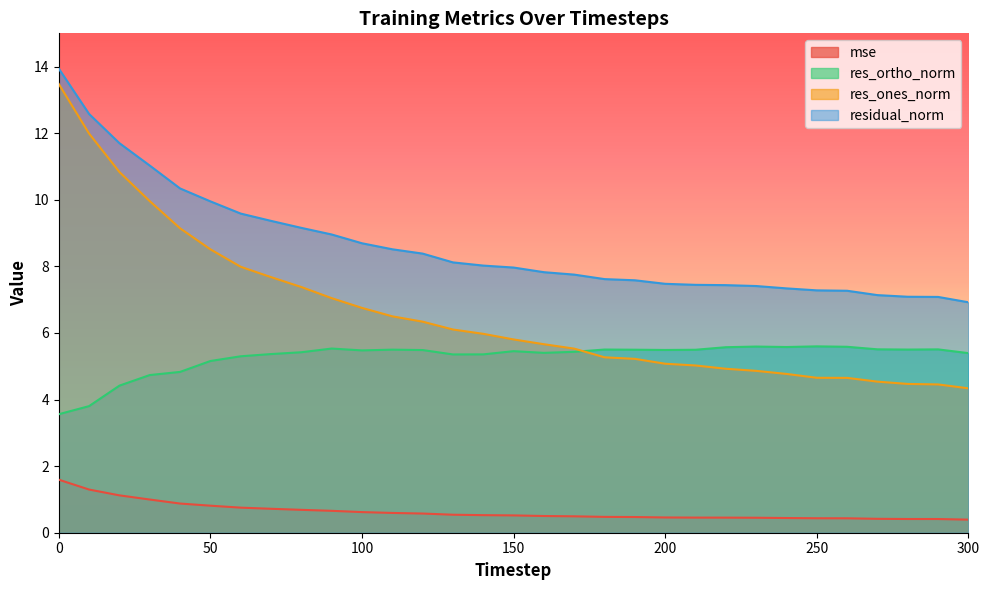

What is the value of the mse point at the 18th from the left?

0.5